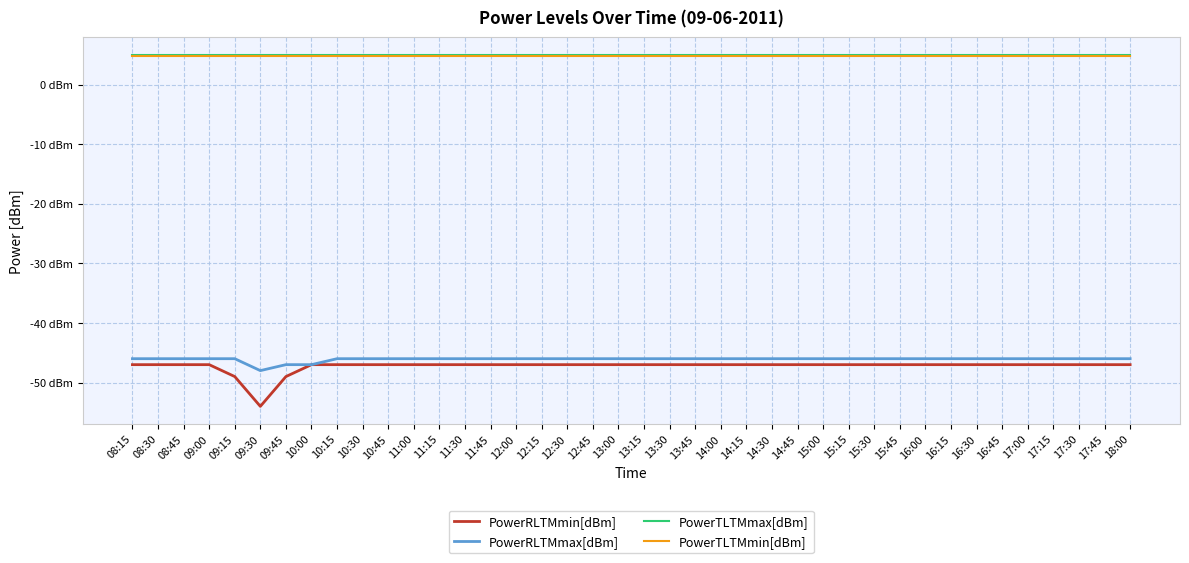

What is the smallest value displayed?

-54.0